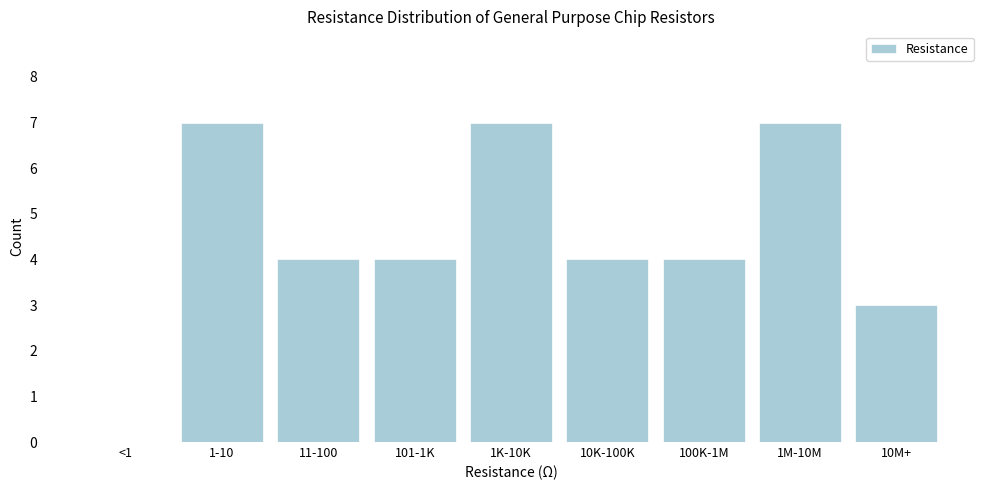

Reading left to right, extract all data points from this chart.

<1=0	1-10=7	11-100=4	101-1K=4	1K-10K=7	10K-100K=4	100K-1M=4	1M-10M=7	10M+=3